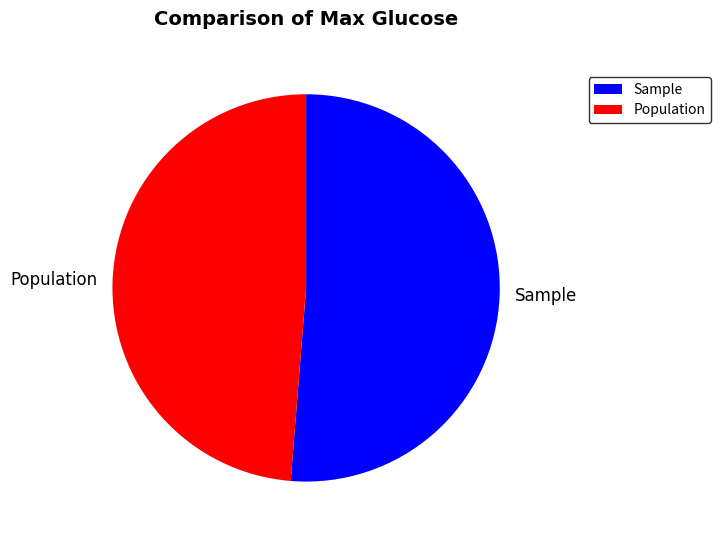

Which has a higher value, Population or Sample?

Sample